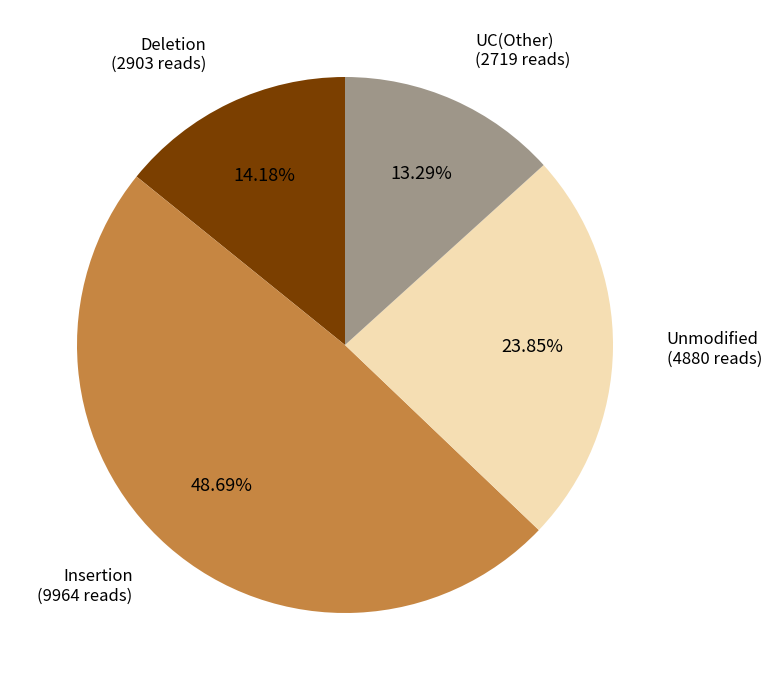

Is there any slice that represents more than half of the pie?

No